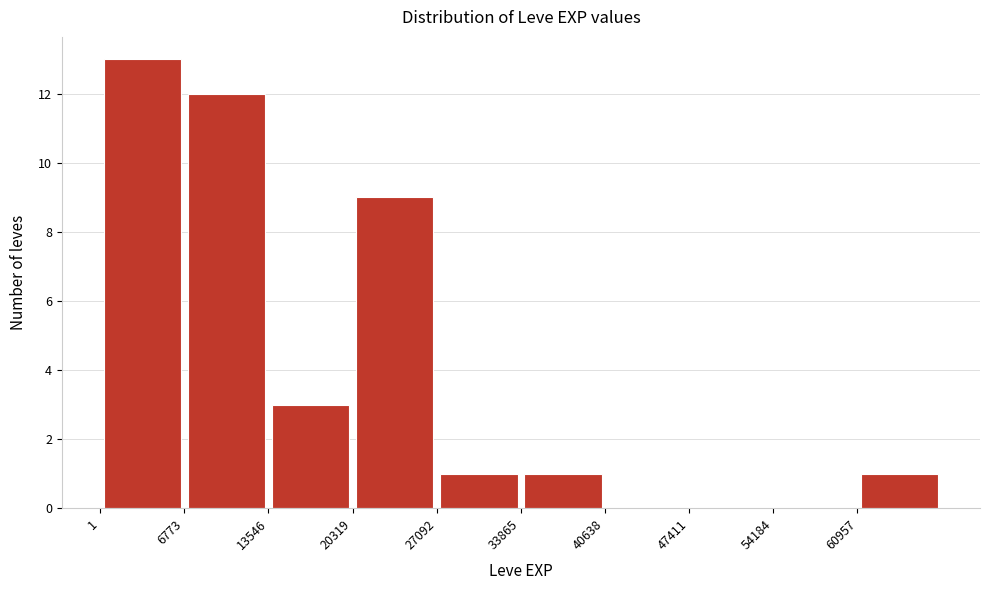

Reading left to right, list every bar in this chart as the range it spans on the x-axis followed by its height. Neither the bar edges nor the heights are printed on the chart, so give them approximately, as read against the axes.

0 to 7000: 13
7000 to 14000: 12
14000 to 20000: 3
20000 to 27000: 9
27000 to 34000: 1
34000 to 41000: 1
41000 to 47000: 0
47000 to 54000: 0
54000 to 61000: 0
61000 to 68000: 1